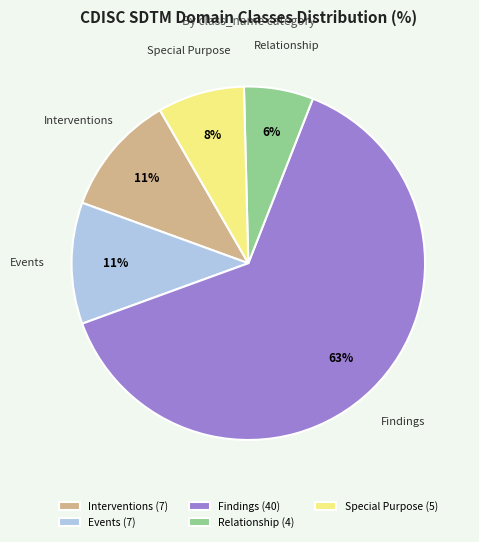

To the nearest percent, what is the combined percentage of Special Purpose and Events?

19%